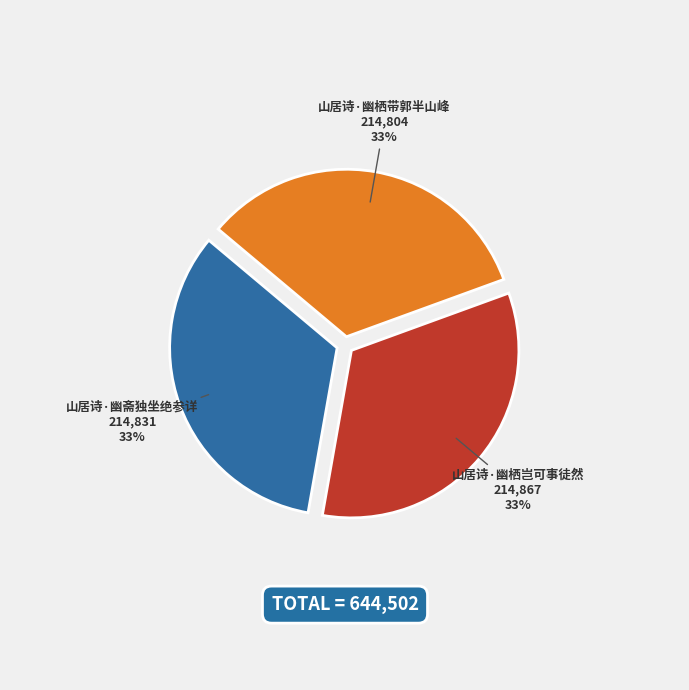

Count the number of slices in the pie.

3